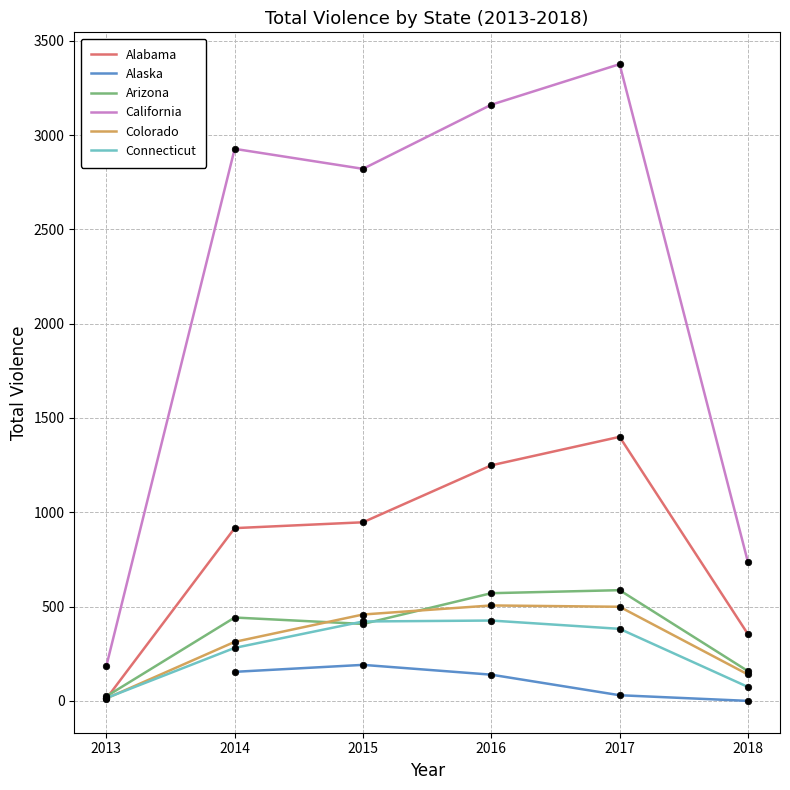

Which series reaches the maximum Y coordinate?

California